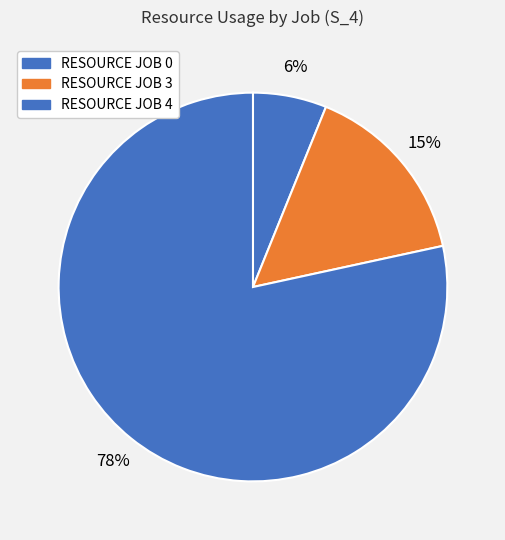

The RESOURCE JOB 3 slice represents 25% of the pie. True or false?

False